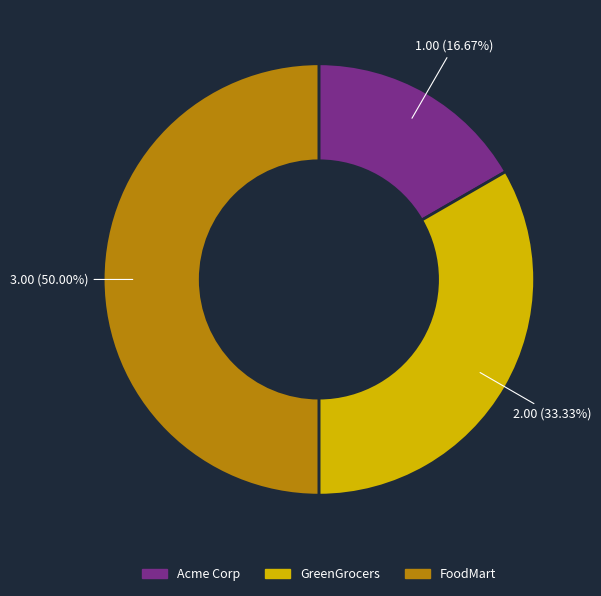

How many slices are in this pie chart?

3